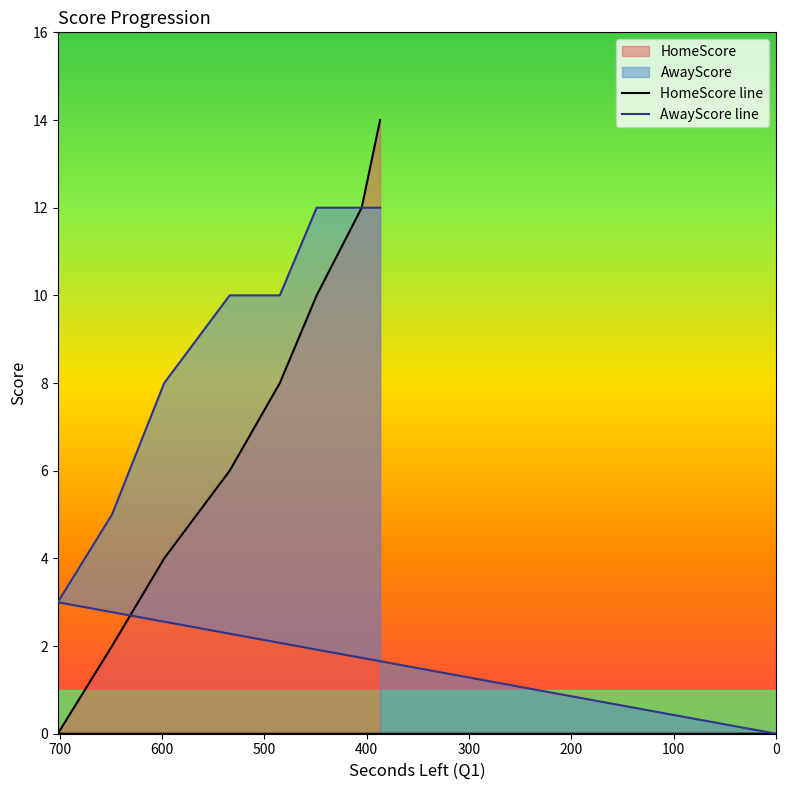

What position from the right is 405?

2